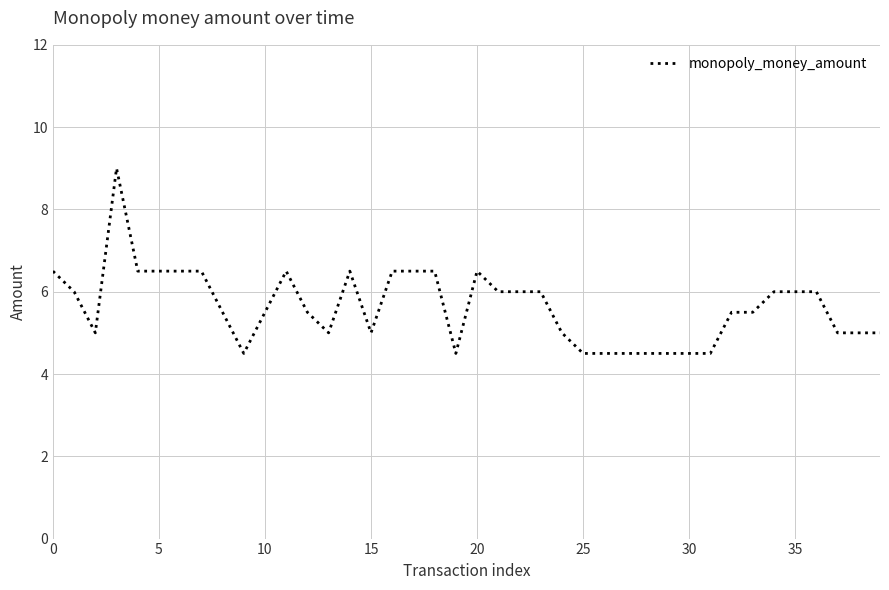

What is the greatest value displayed?

9.0